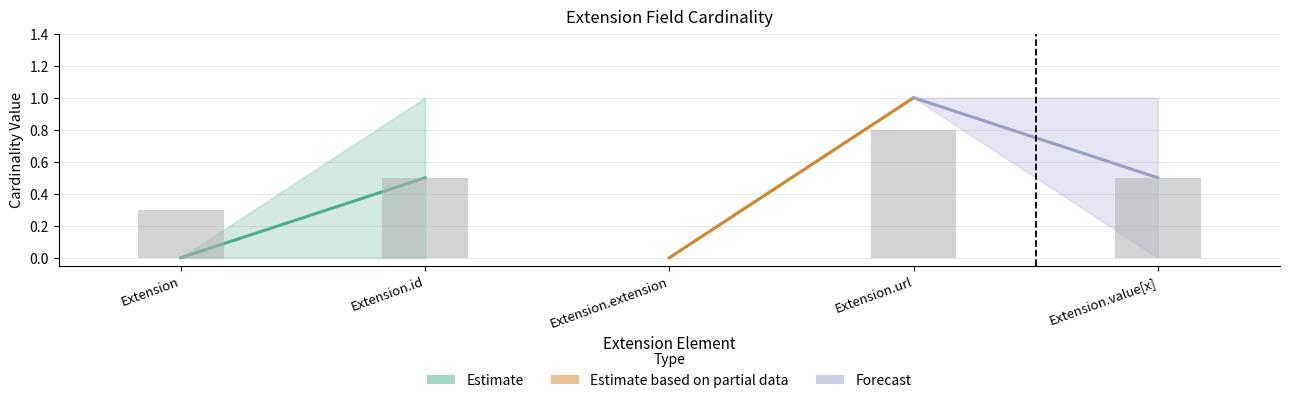

At which category does the chart reach its peak across all series?

Extension.url